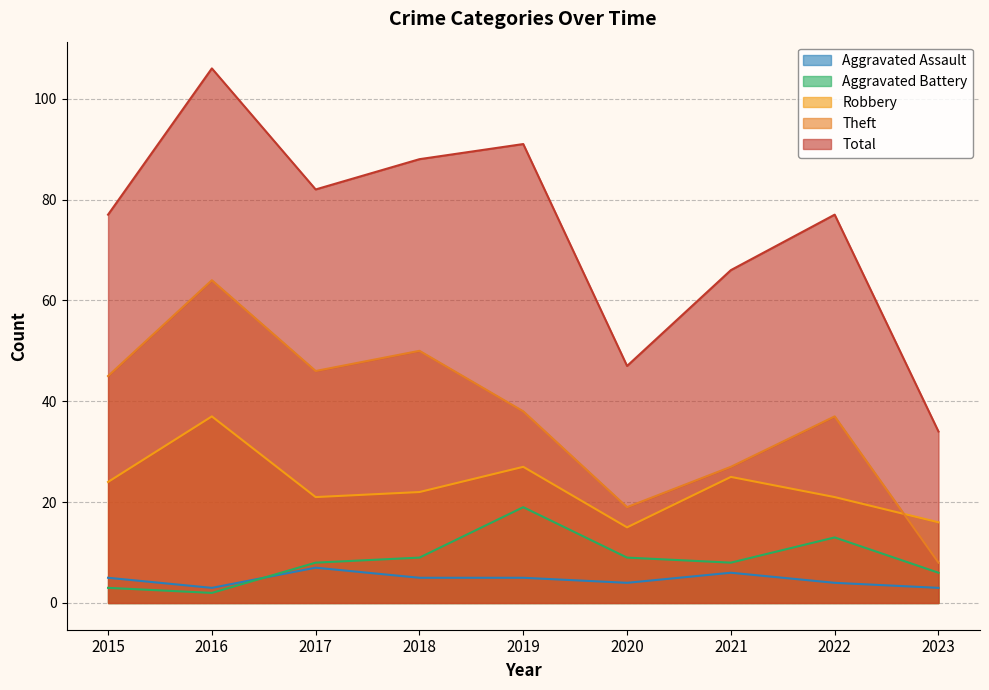

What is the difference between the Aggravated Battery values at 2018 and 2015?

6